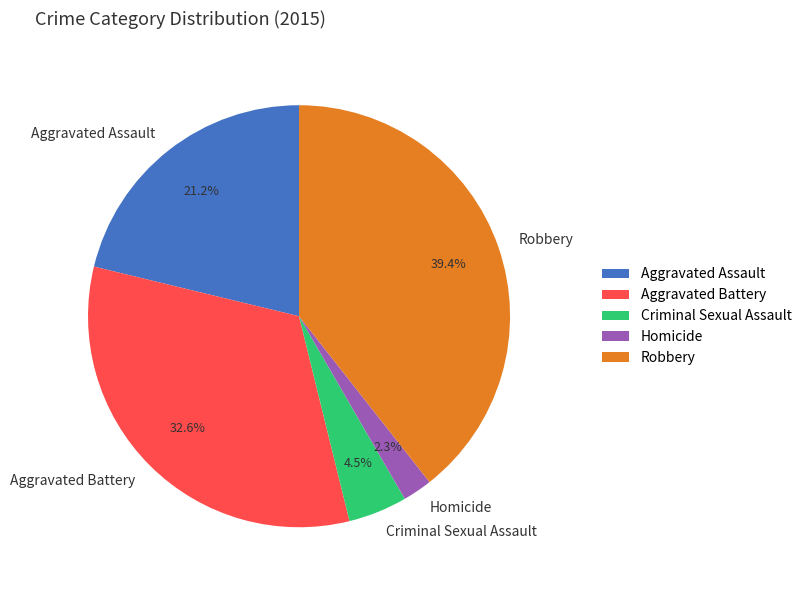

What is the largest slice in the pie chart?

Robbery